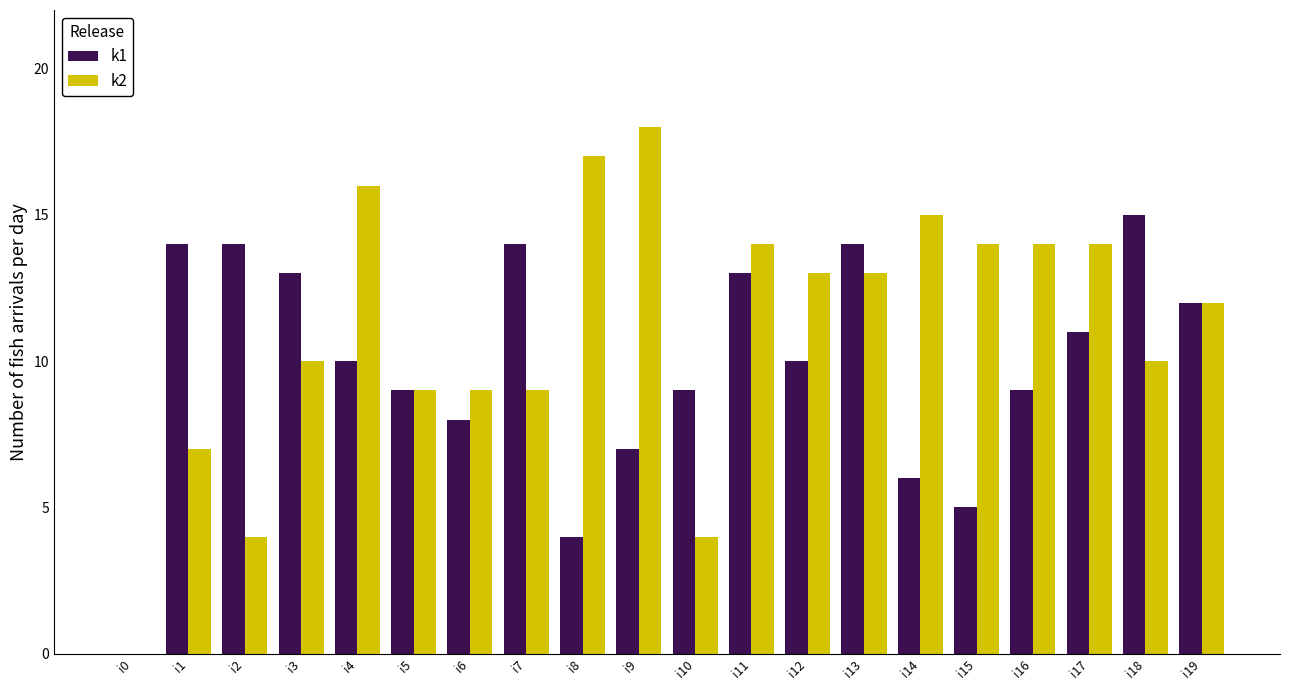

Reading left to right, list all the values displayed in this chart.

k1: i0=0	i1=14	i2=14	i3=13	i4=10	i5=9	i6=8	i7=14	i8=4	i9=7	i10=9	i11=13	i12=10	i13=14	i14=6	i15=5	i16=9	i17=11	i18=15	i19=12
k2: i0=0	i1=7	i2=4	i3=10	i4=16	i5=9	i6=9	i7=9	i8=17	i9=18	i10=4	i11=14	i12=13	i13=13	i14=15	i15=14	i16=14	i17=14	i18=10	i19=12